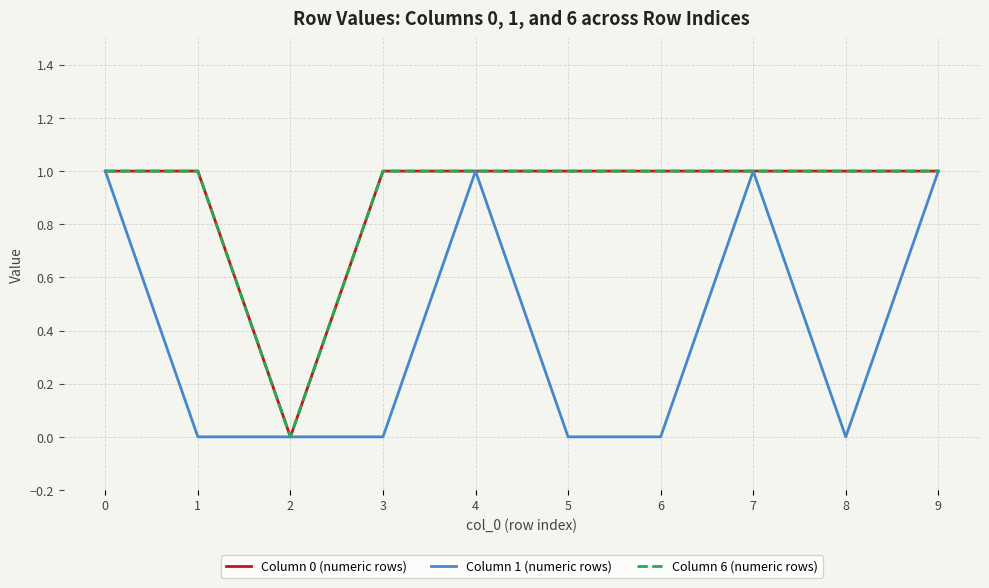

How many lines are shown in the chart?

3